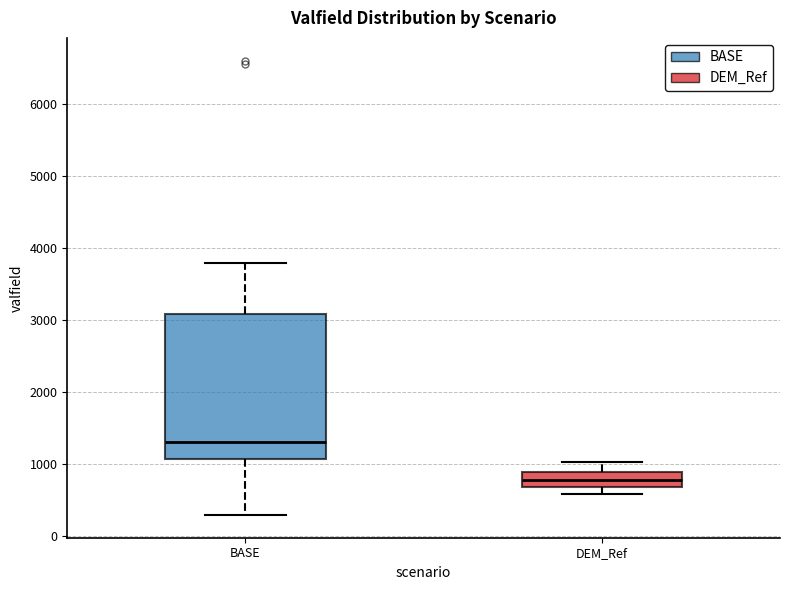

Which box is the tallest, from its lower edge to its upper edge?

BASE